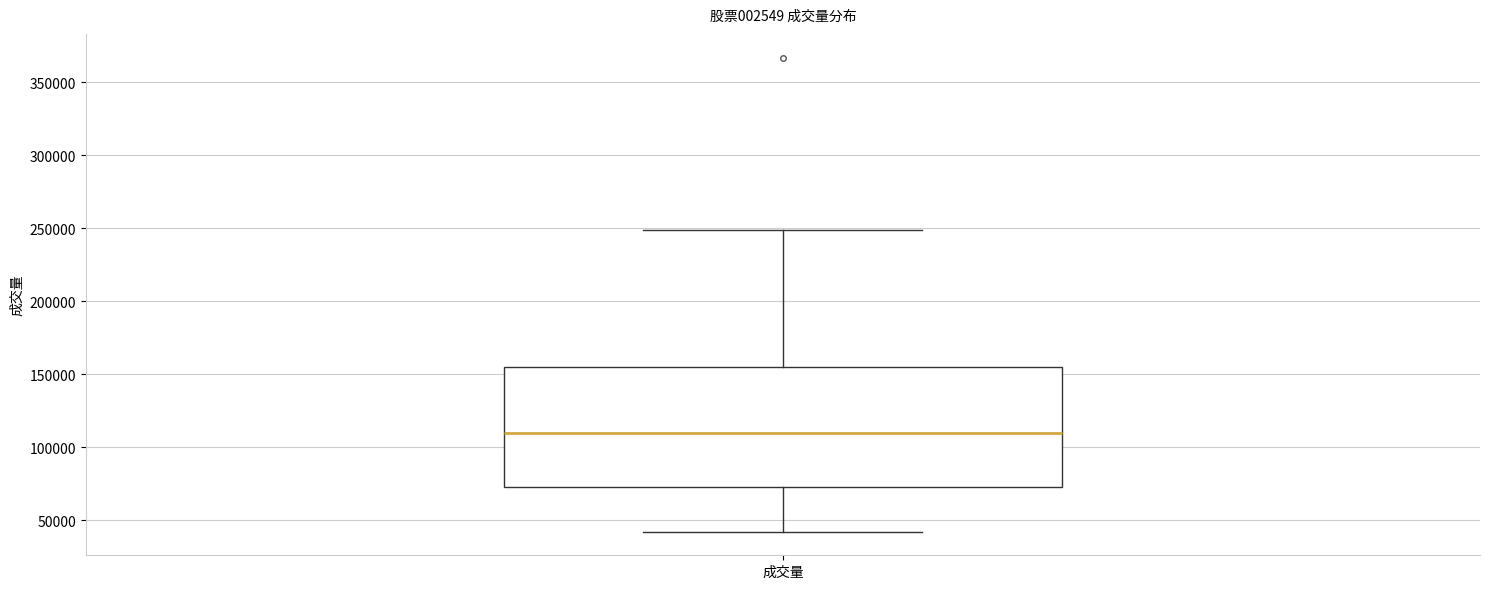

Transcribe this box plot: give where the median line is, the range the box spans, and where the two whiskers end, as read against the y-axis. The values are not printed on the chart, so give them approximately, as read against the axis.

median 110000, box 75000 to 155000, whiskers 40000 to 250000